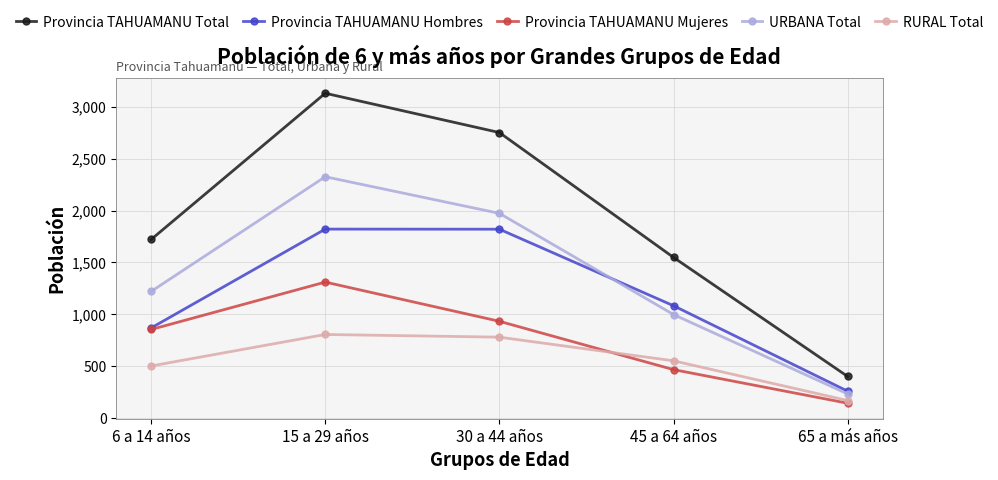

What is the label of the 5th point from the left?

65 a más años